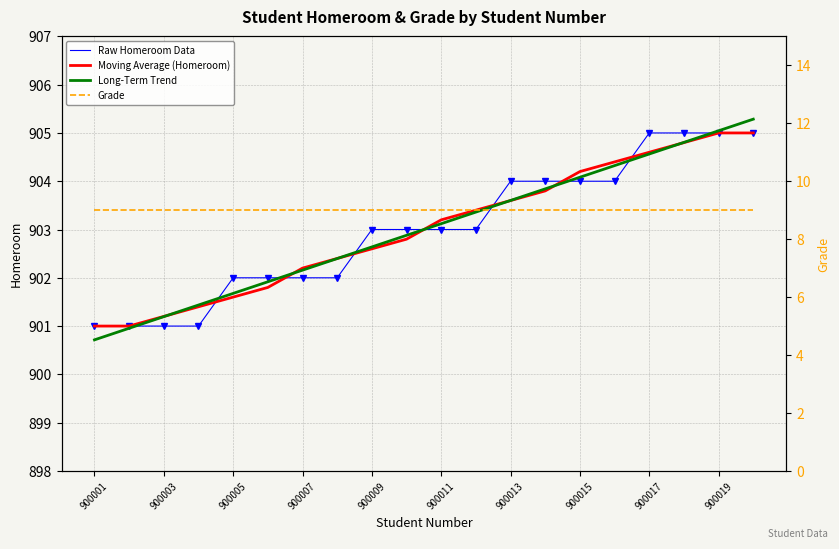

Between 10 and 17, which series saw the biggest shift?

Raw Homeroom Data